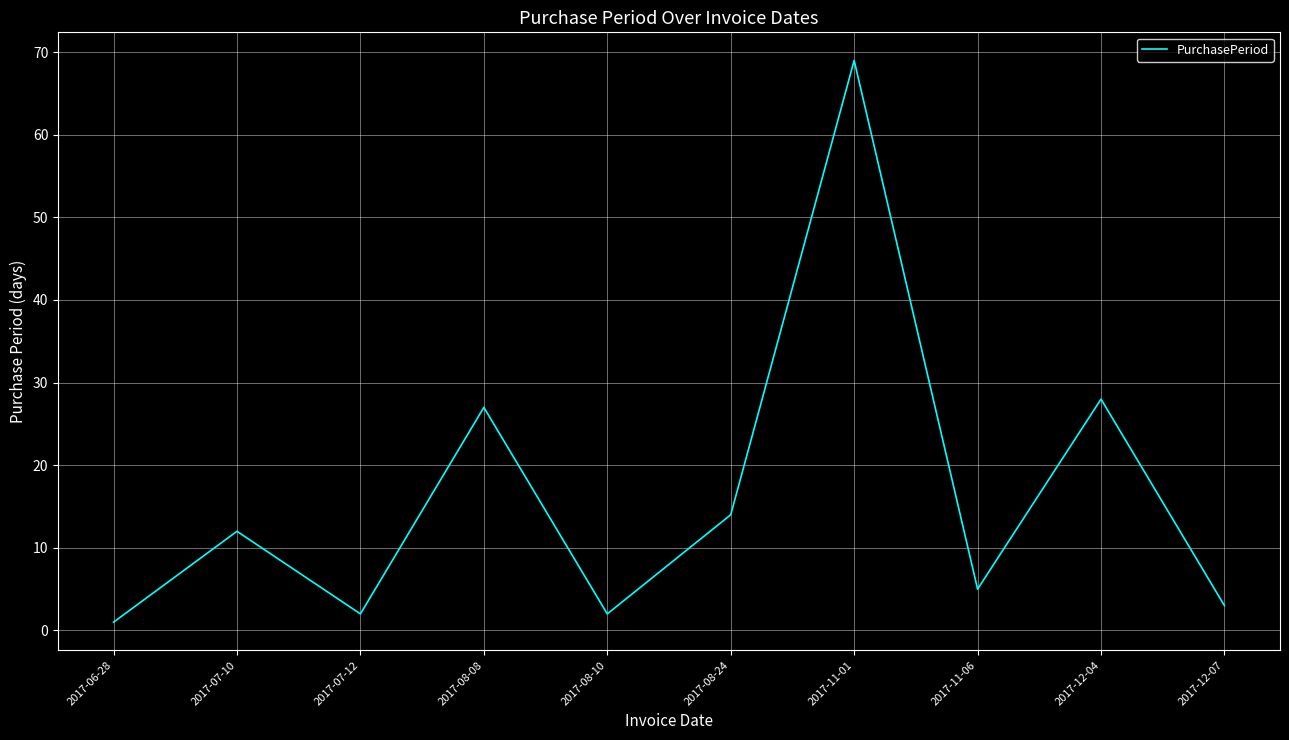

Approximately how many times larger is the value at 2017-08-24 compared to 2017-11-06?

2.8